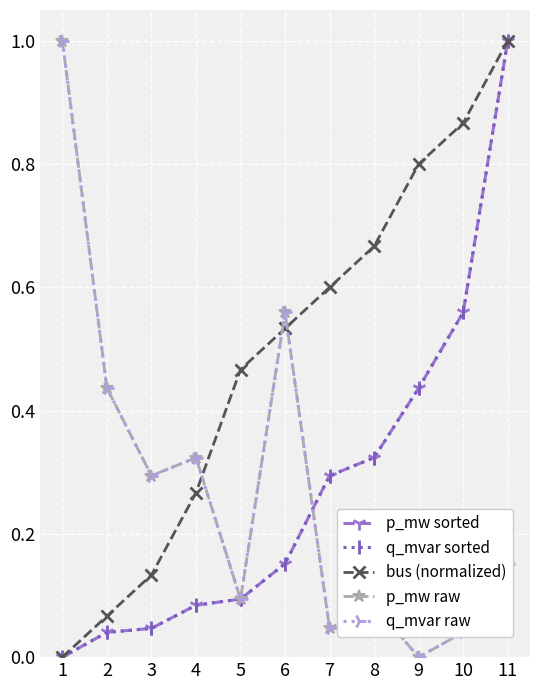

Is it true that q_mvar sorted equals 1.0 at 11?

True